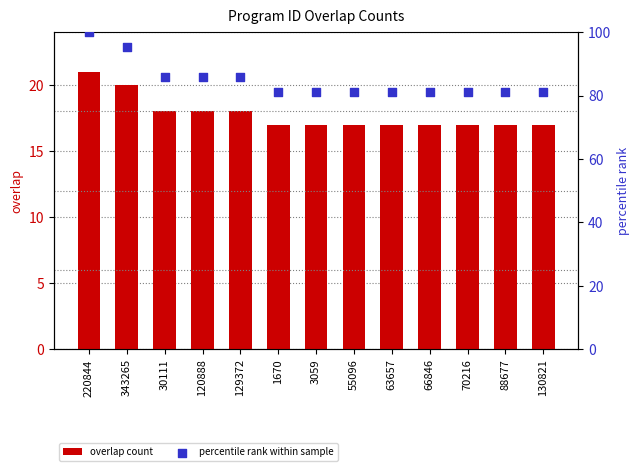

What are all the series names shown in the legend?

overlap count, percentile rank within sample